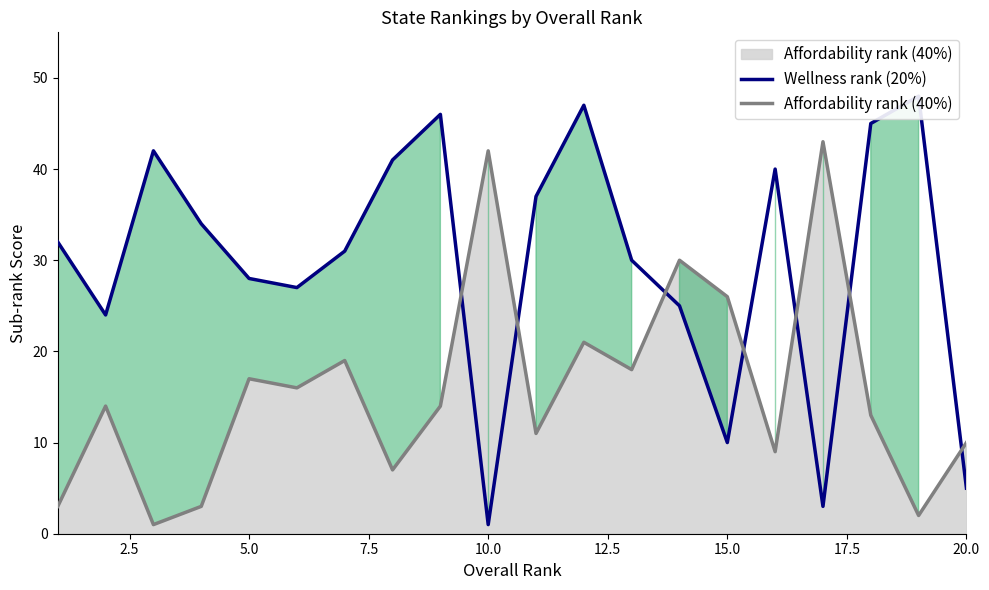

Is it true that Affordability rank (40%) equals 3 at 20.0?

False